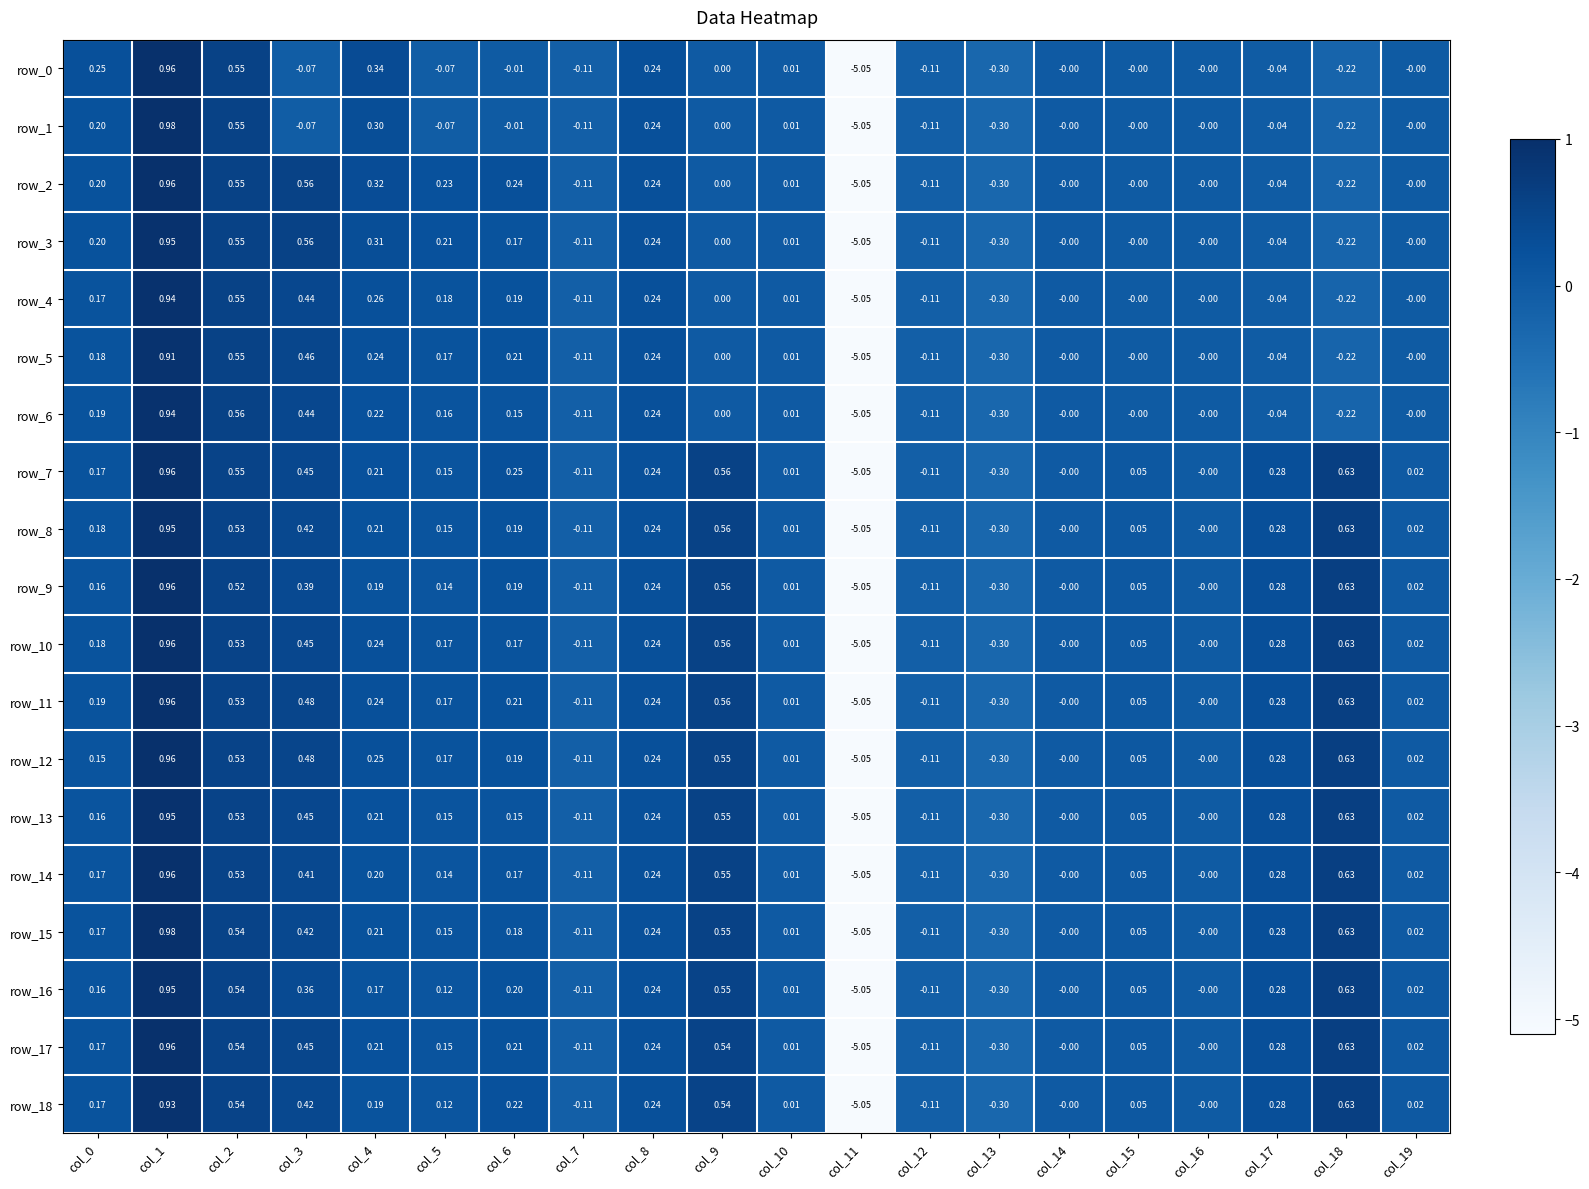

Is the value of row_7 at col_2 greater than the value of row_10 at col_19?

Yes